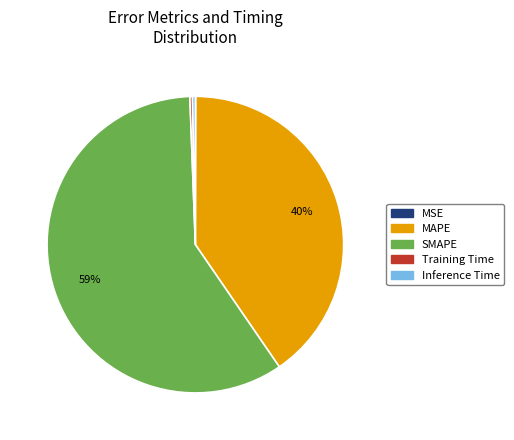

Between SMAPE and Training Time, which is larger?

SMAPE